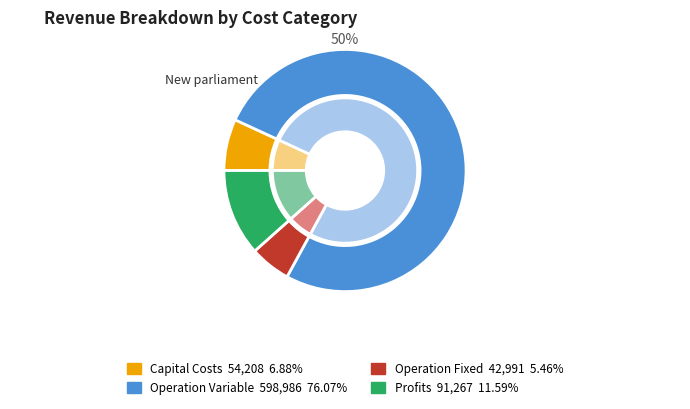

Combined, do Total Operation Variable Costs and Total Capital Costs account for over 50%?

Yes